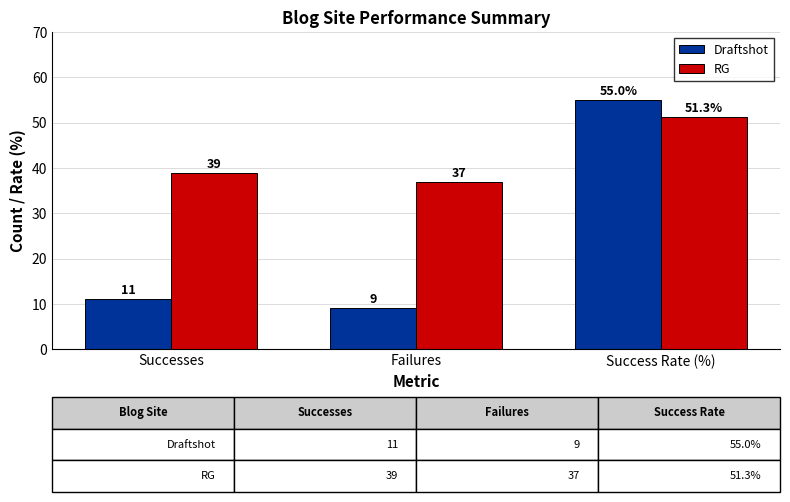

What is the sum of all RG values?

127.3